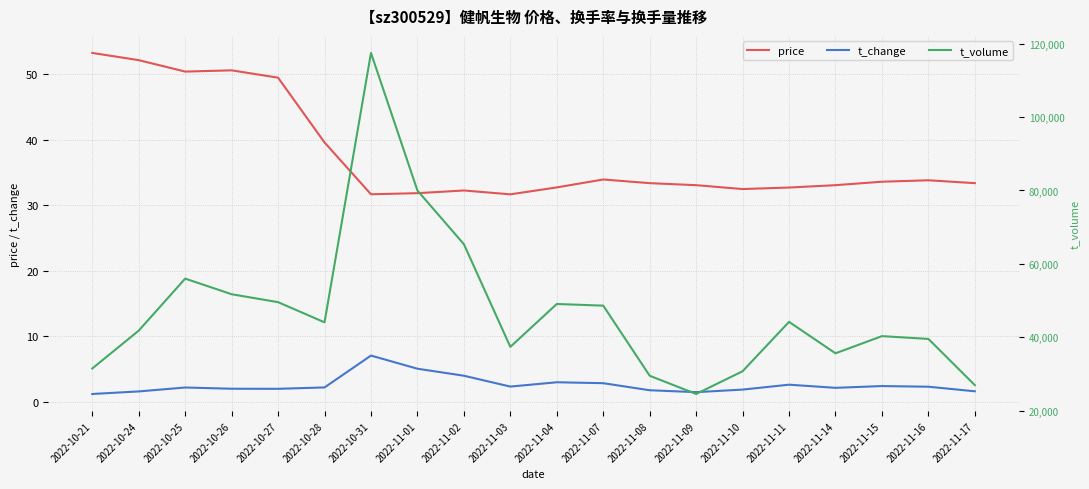

True or false: t_volume has a value of 127965.0 at 2022-11-01.

False